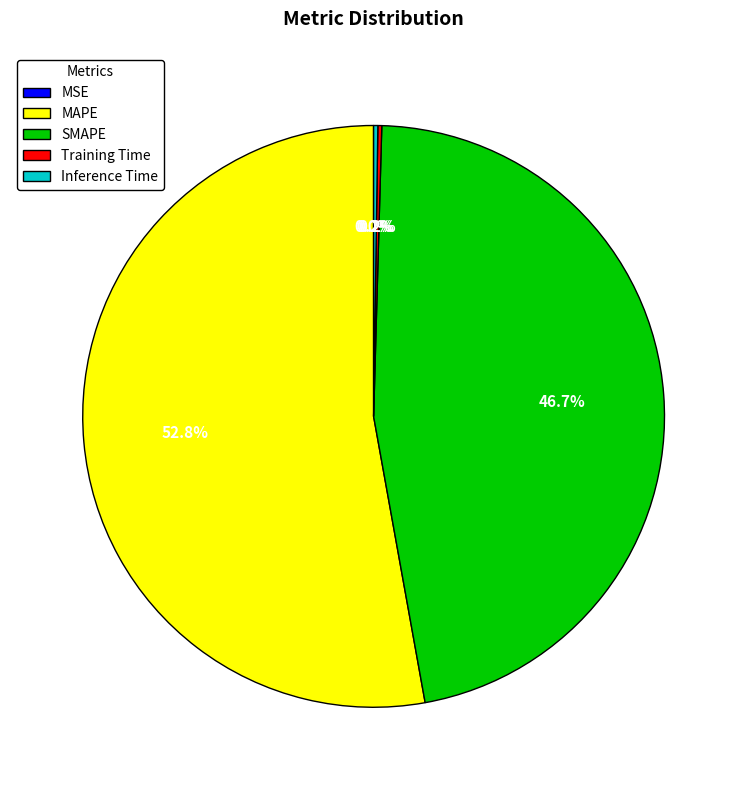

Which slice is the largest?

MAPE